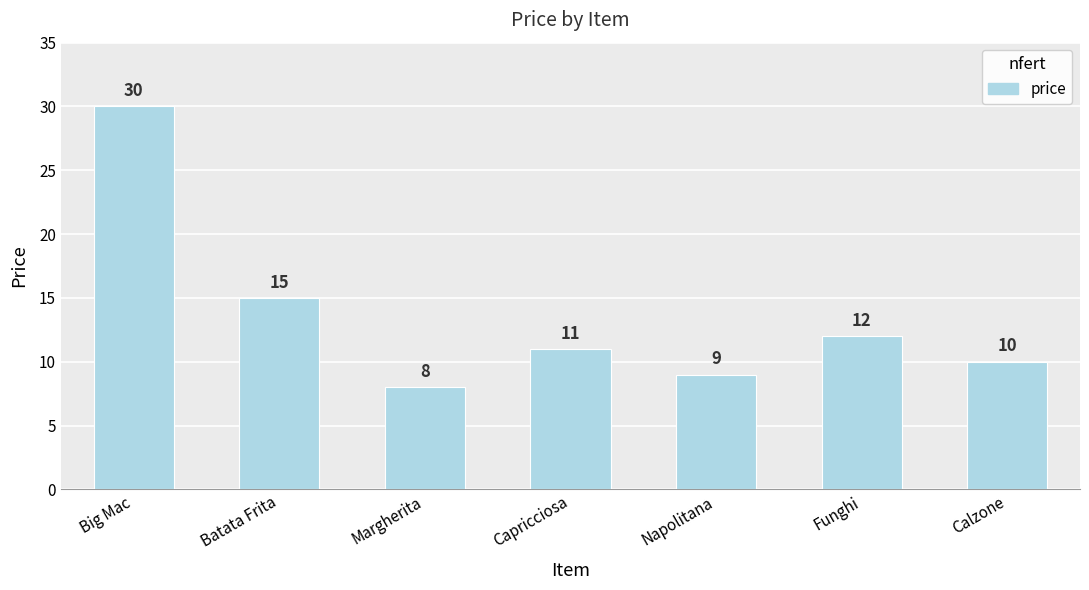

What is the label of the 7th bar from the left?

Calzone